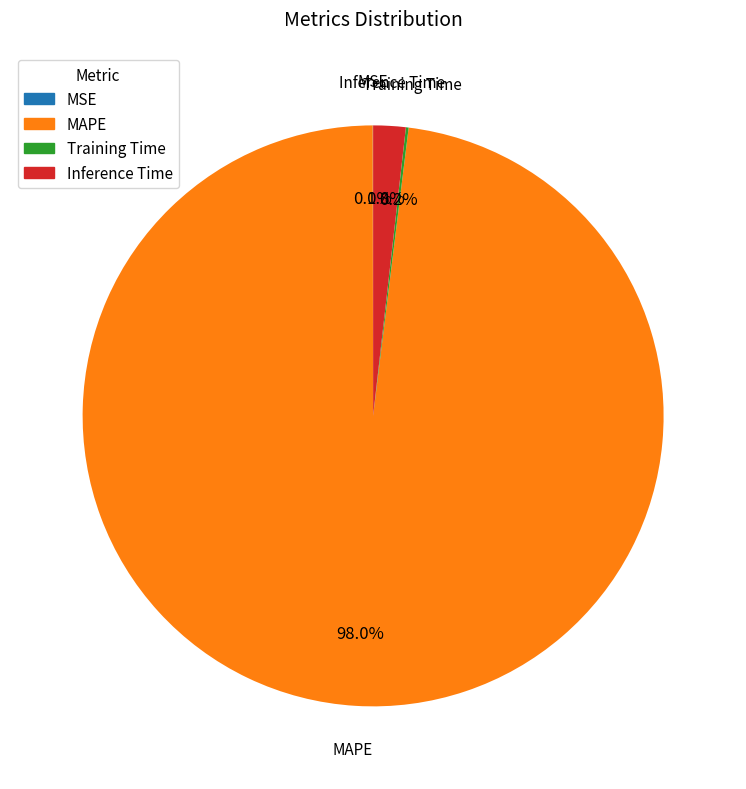

What percentage is the Inference Time slice, to the nearest percent?

2%